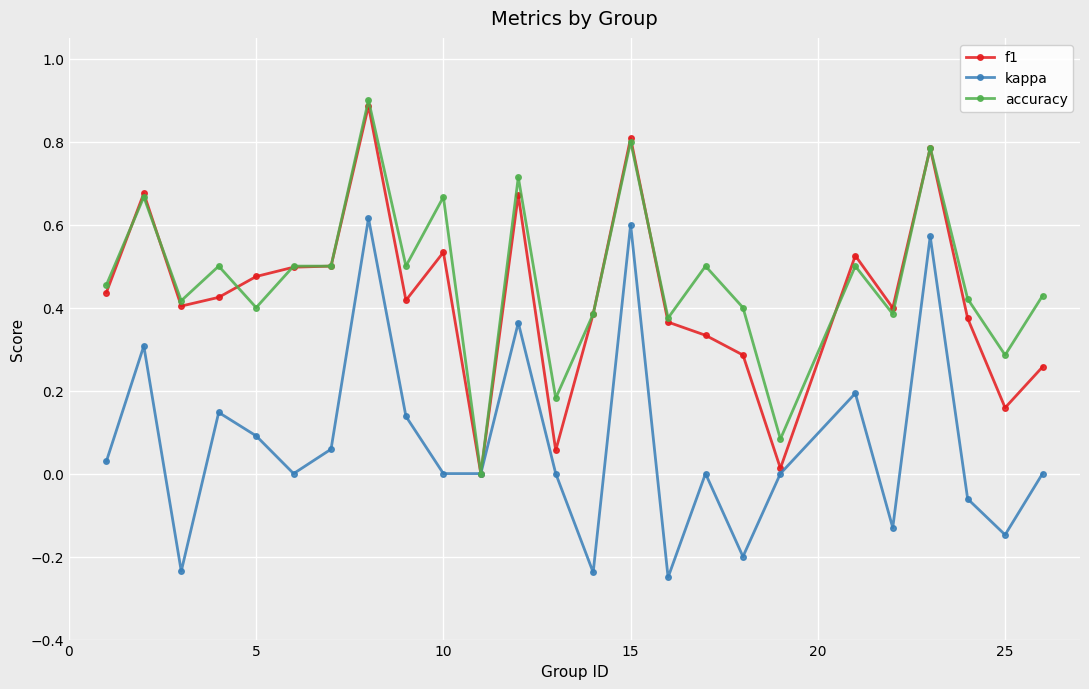

True or false: f1 has more than 0 interior local peaks.

True